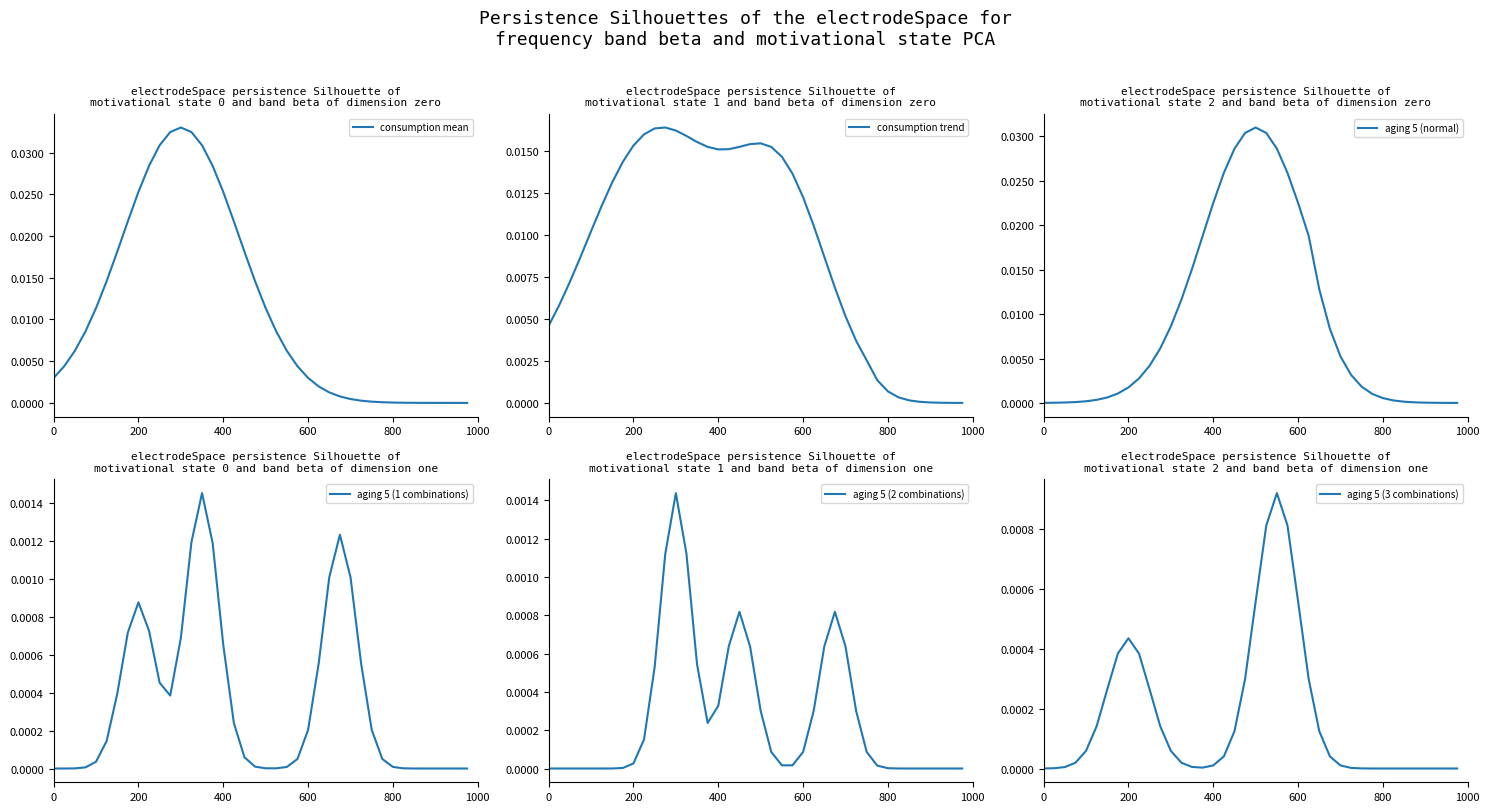

Which series has the widest spread of values?

consumption mean